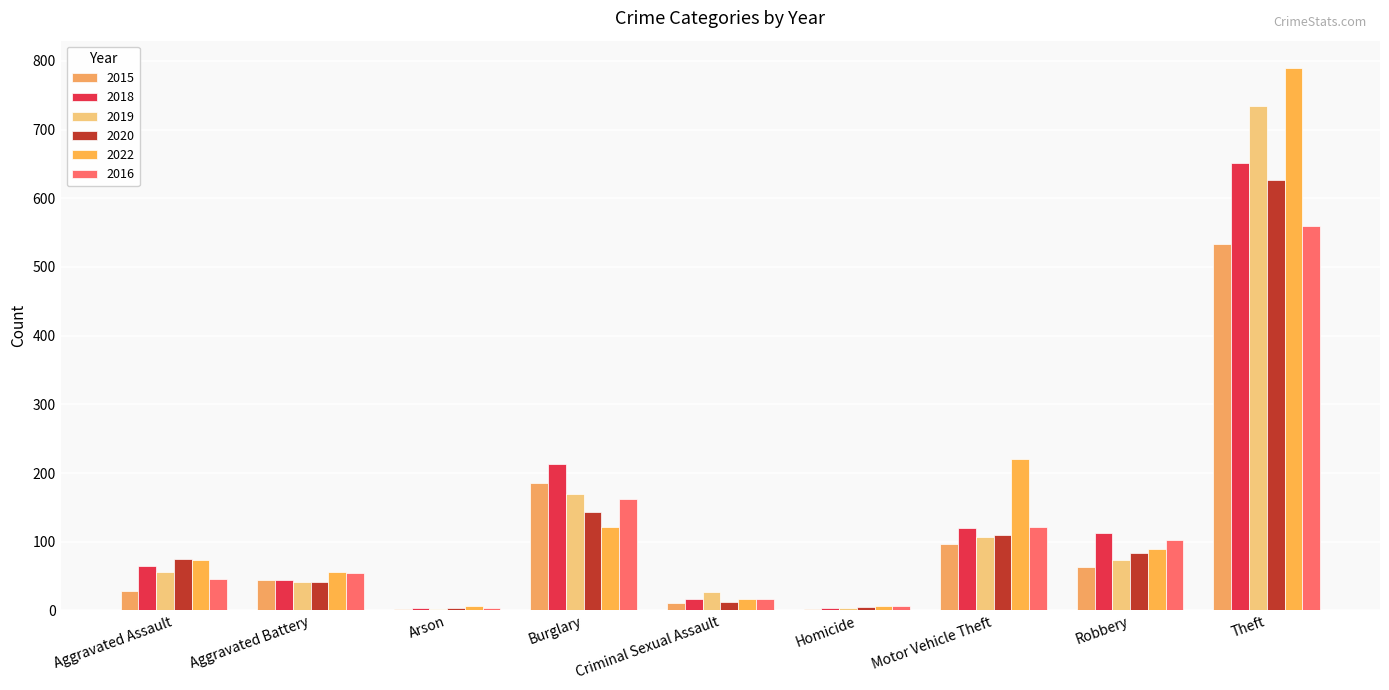

What is the label of the 1st bar from the right?

Theft